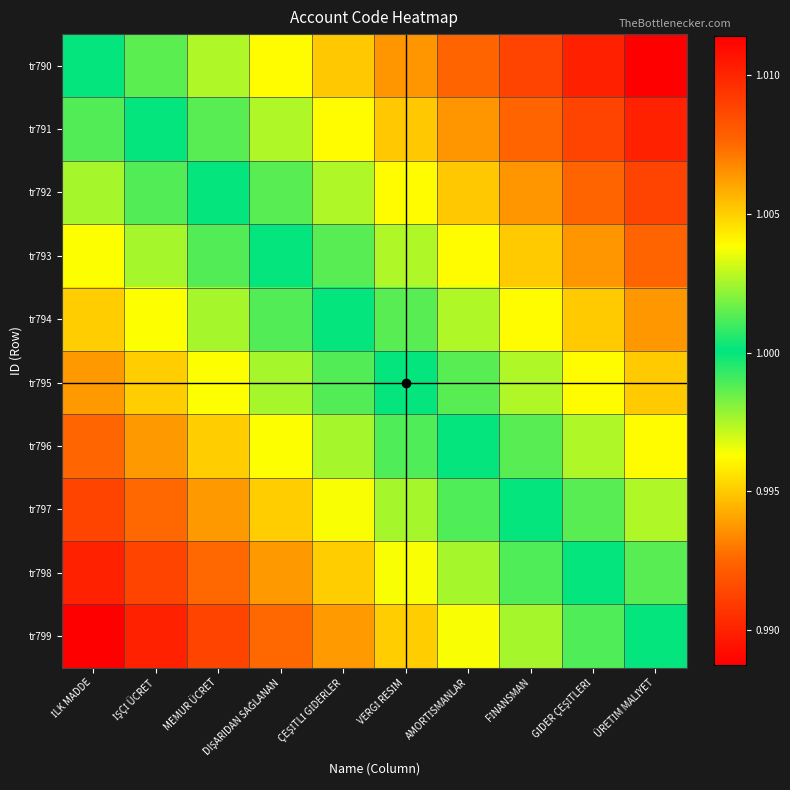

Rank the series by their maximum value, from lowest to highest.

tr790, tr791, tr792, tr793, tr794, tr795, tr796, tr797, tr798, tr799